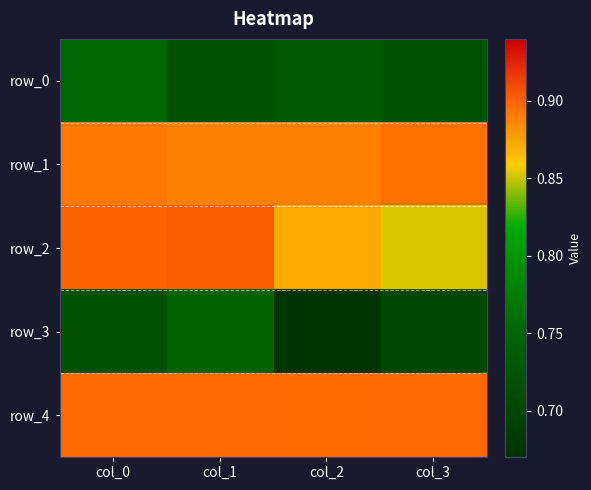

Read the row_2 value at col_1.

0.9